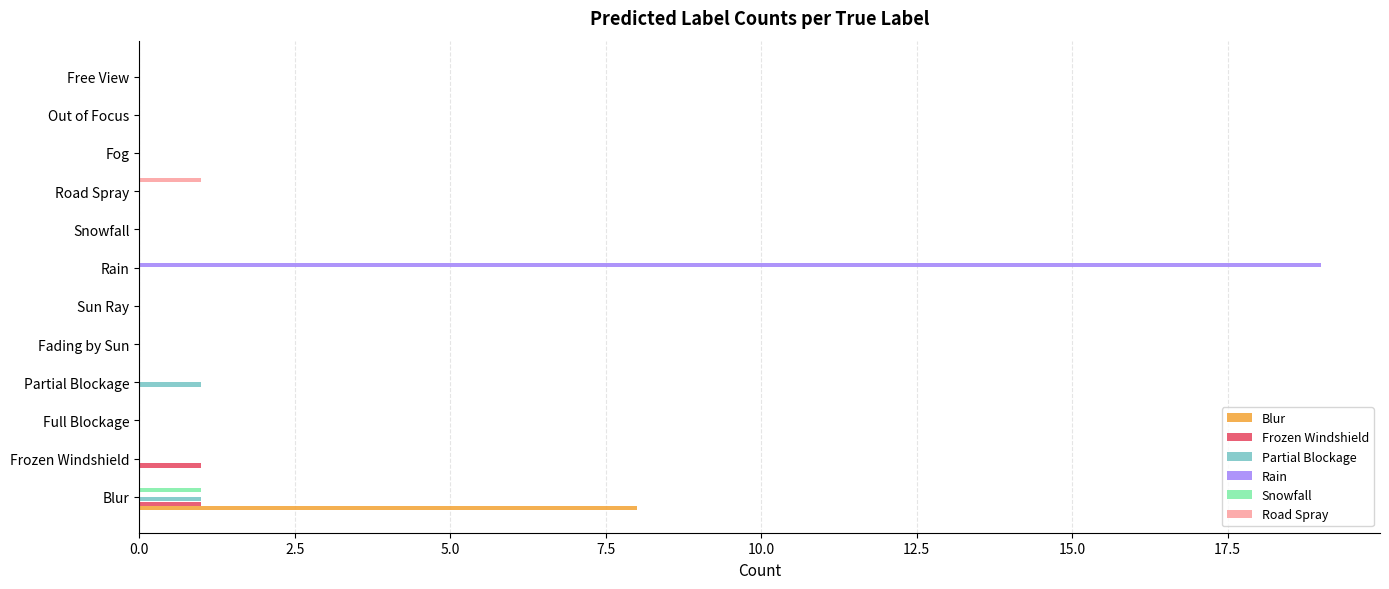

Count the Frozen Windshield values in the range 0 to 1.

12